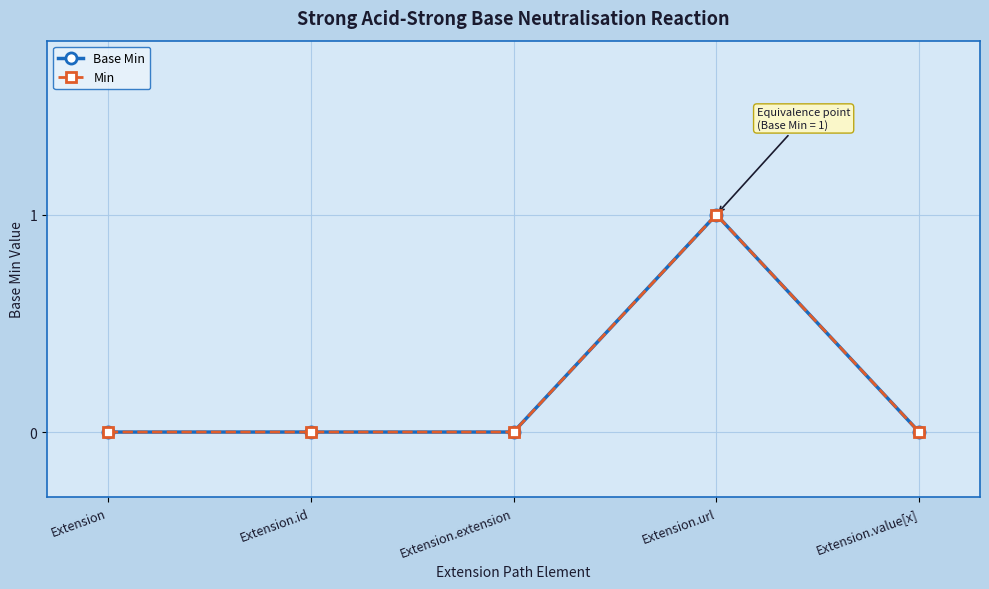

True or false: Base Min and Min cross at least once.

False